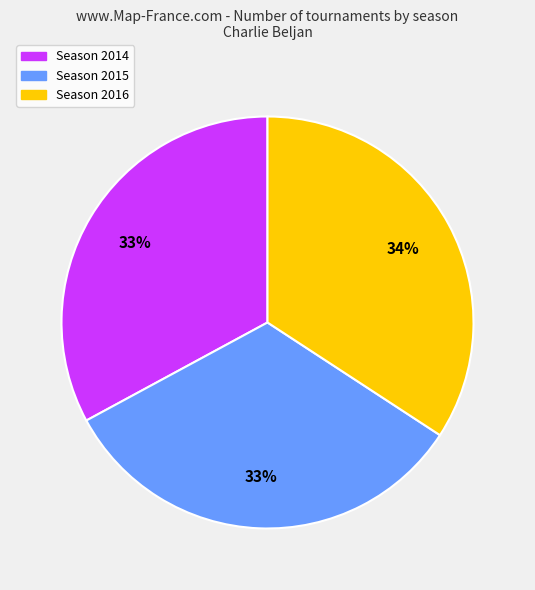

Is there any slice that represents more than half of the pie?

No